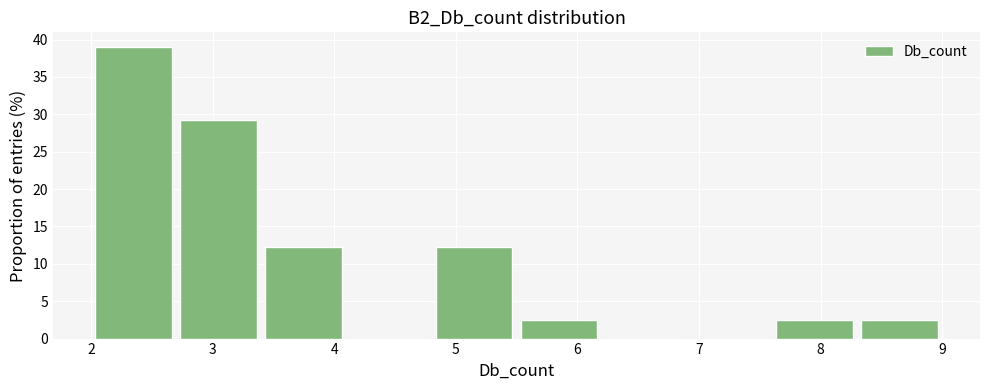

How tall is the bar that spans 8.3 to 9.0 on the x-axis? The values are not printed on the chart, so give them approximately, as read against the axis.

2.5